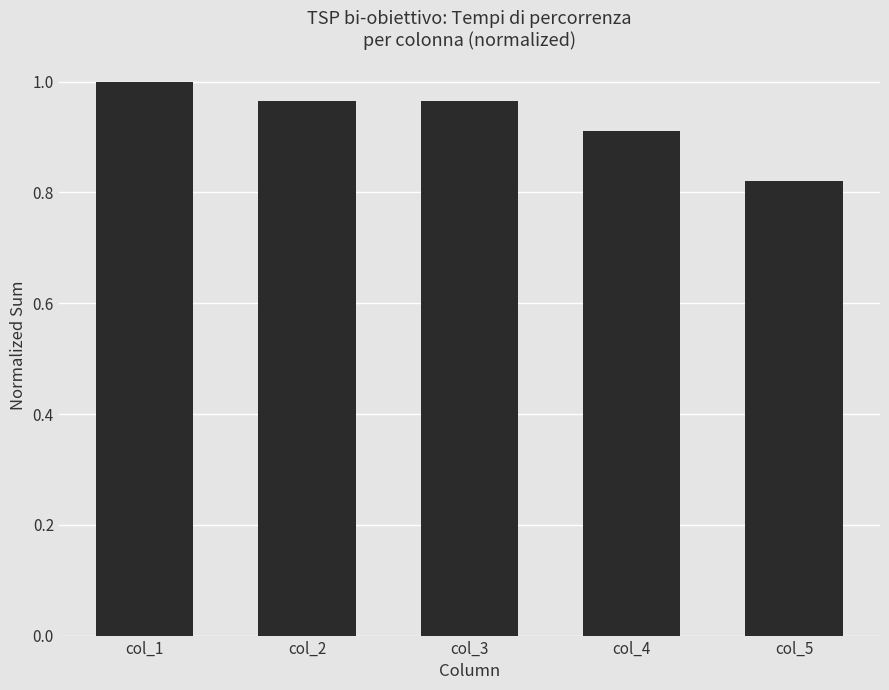

What is the difference between the values at col_5 and col_1?

0.2